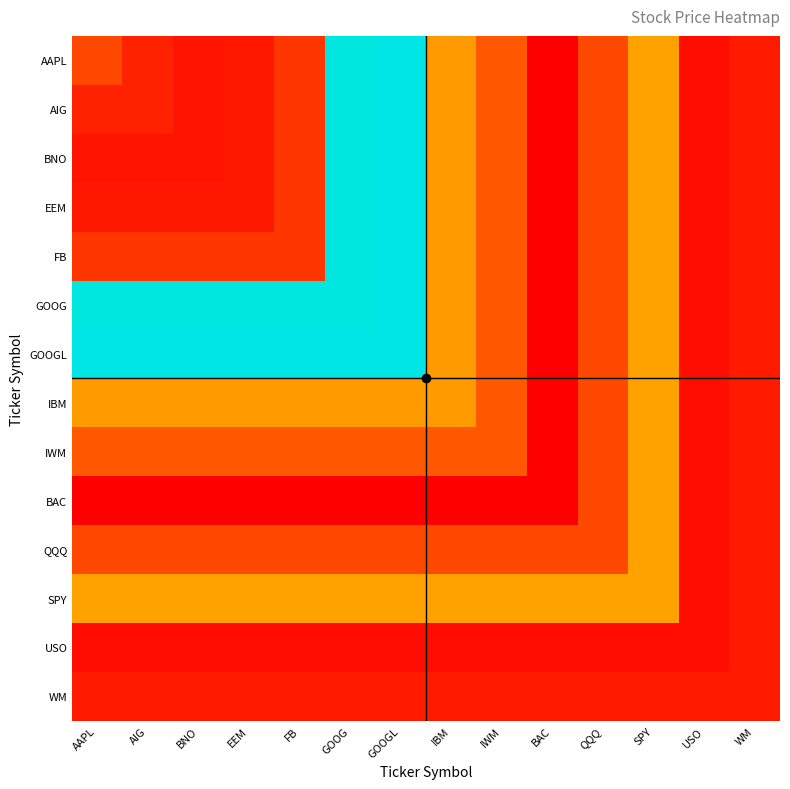

Reading left to right, what are all the values shown in this chart?

AAPL: AAPL=101.0	AIG=55.4	BNO=39.4	EEM=44.6	FB=77.4	GOOG=583.1	GOOGL=593.4	IBM=191.5	IWM=115.9	BAC=16.4	QQQ=100.1	SPY=200.1	USO=34.3	WM=47.3
AIG: AAPL=55.4	AIG=55.4	BNO=39.4	EEM=44.6	FB=77.4	GOOG=583.1	GOOGL=593.4	IBM=191.5	IWM=115.9	BAC=16.4	QQQ=100.1	SPY=200.1	USO=34.3	WM=47.3
BNO: AAPL=39.4	AIG=39.4	BNO=39.4	EEM=44.6	FB=77.4	GOOG=583.1	GOOGL=593.4	IBM=191.5	IWM=115.9	BAC=16.4	QQQ=100.1	SPY=200.1	USO=34.3	WM=47.3
EEM: AAPL=44.6	AIG=44.6	BNO=44.6	EEM=44.6	FB=77.4	GOOG=583.1	GOOGL=593.4	IBM=191.5	IWM=115.9	BAC=16.4	QQQ=100.1	SPY=200.1	USO=34.3	WM=47.3
FB: AAPL=77.4	AIG=77.4	BNO=77.4	EEM=77.4	FB=77.4	GOOG=583.1	GOOGL=593.4	IBM=191.5	IWM=115.9	BAC=16.4	QQQ=100.1	SPY=200.1	USO=34.3	WM=47.3
GOOG: AAPL=583.1	AIG=583.1	BNO=583.1	EEM=583.1	FB=583.1	GOOG=583.1	GOOGL=593.4	IBM=191.5	IWM=115.9	BAC=16.4	QQQ=100.1	SPY=200.1	USO=34.3	WM=47.3
GOOGL: AAPL=593.4	AIG=593.4	BNO=593.4	EEM=593.4	FB=593.4	GOOG=593.4	GOOGL=593.4	IBM=191.5	IWM=115.9	BAC=16.4	QQQ=100.1	SPY=200.1	USO=34.3	WM=47.3
IBM: AAPL=191.5	AIG=191.5	BNO=191.5	EEM=191.5	FB=191.5	GOOG=191.5	GOOGL=191.5	IBM=191.5	IWM=115.9	BAC=16.4	QQQ=100.1	SPY=200.1	USO=34.3	WM=47.3
IWM: AAPL=115.9	AIG=115.9	BNO=115.9	EEM=115.9	FB=115.9	GOOG=115.9	GOOGL=115.9	IBM=115.9	IWM=115.9	BAC=16.4	QQQ=100.1	SPY=200.1	USO=34.3	WM=47.3
BAC: AAPL=16.4	AIG=16.4	BNO=16.4	EEM=16.4	FB=16.4	GOOG=16.4	GOOGL=16.4	IBM=16.4	IWM=16.4	BAC=16.4	QQQ=100.1	SPY=200.1	USO=34.3	WM=47.3
QQQ: AAPL=100.1	AIG=100.1	BNO=100.1	EEM=100.1	FB=100.1	GOOG=100.1	GOOGL=100.1	IBM=100.1	IWM=100.1	BAC=100.1	QQQ=100.1	SPY=200.1	USO=34.3	WM=47.3
SPY: AAPL=200.1	AIG=200.1	BNO=200.1	EEM=200.1	FB=200.1	GOOG=200.1	GOOGL=200.1	IBM=200.1	IWM=200.1	BAC=200.1	QQQ=200.1	SPY=200.1	USO=34.3	WM=47.3
USO: AAPL=34.3	AIG=34.3	BNO=34.3	EEM=34.3	FB=34.3	GOOG=34.3	GOOGL=34.3	IBM=34.3	IWM=34.3	BAC=34.3	QQQ=34.3	SPY=34.3	USO=34.3	WM=47.3
WM: AAPL=47.3	AIG=47.3	BNO=47.3	EEM=47.3	FB=47.3	GOOG=47.3	GOOGL=47.3	IBM=47.3	IWM=47.3	BAC=47.3	QQQ=47.3	SPY=47.3	USO=47.3	WM=47.3